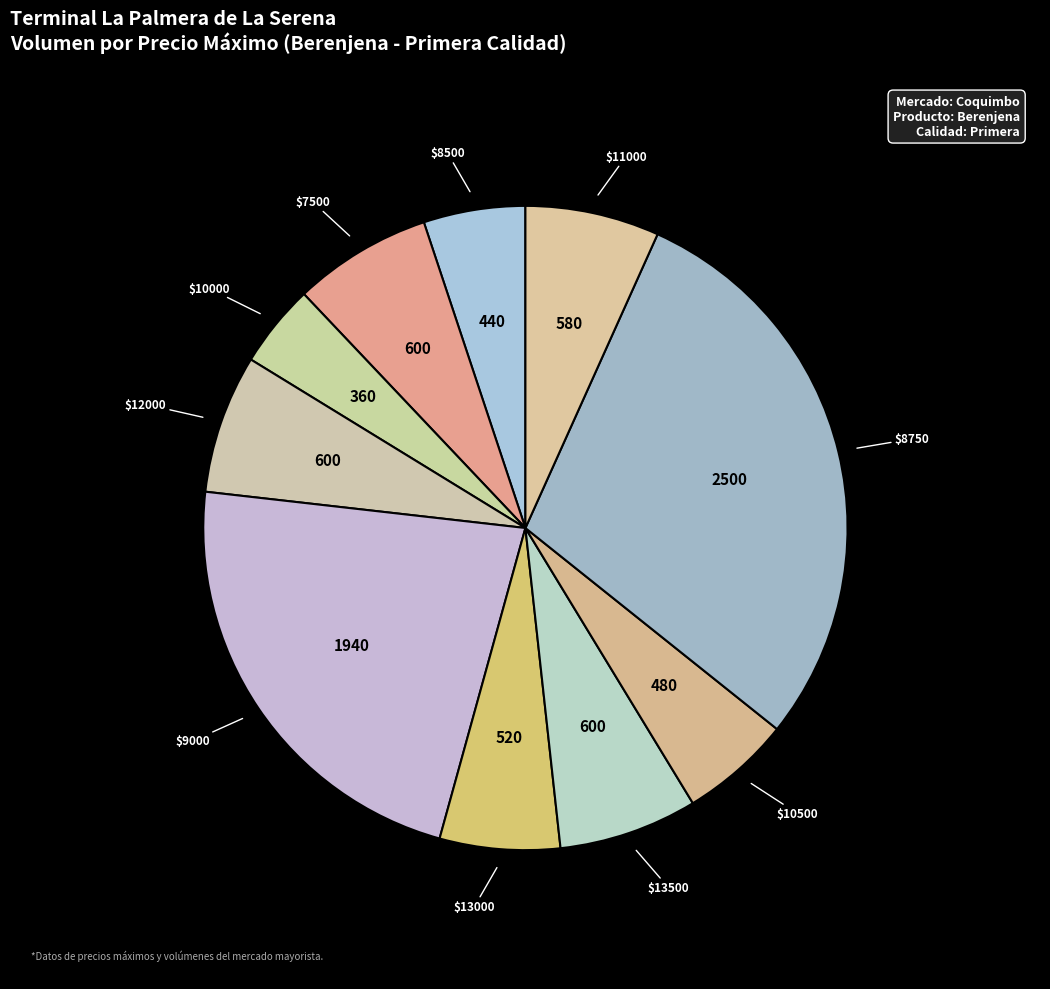

Count the number of slices in the pie.

10